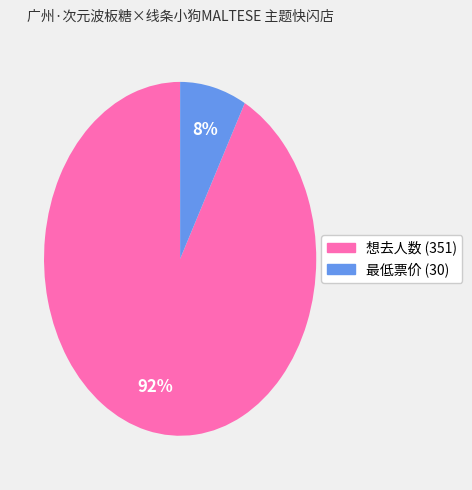

The 最低票价 (30) slice represents 8% of the pie. True or false?

True